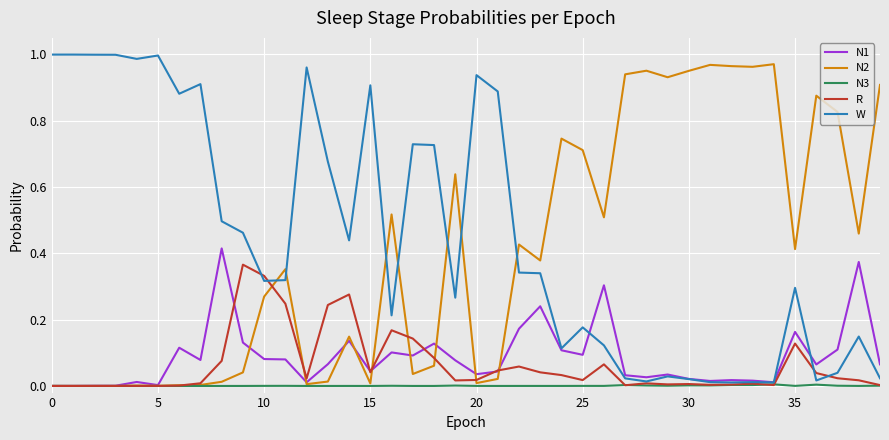

Which series has the largest total across all categories?

W